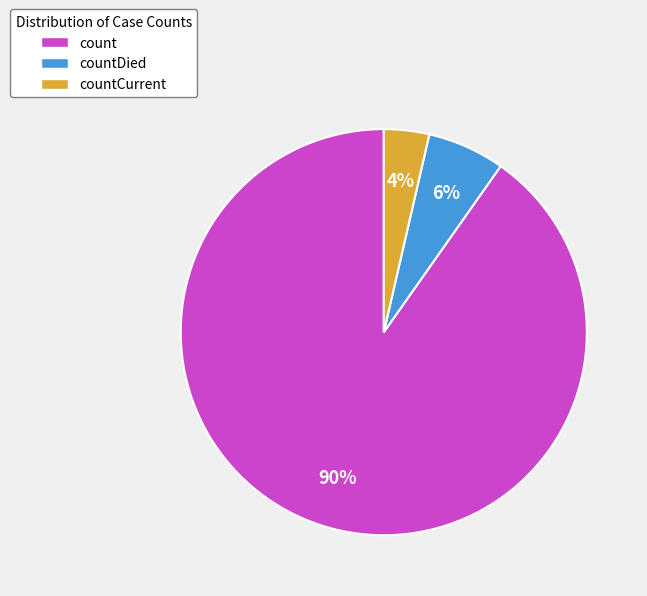

Which slice represents more than half of the pie?

count